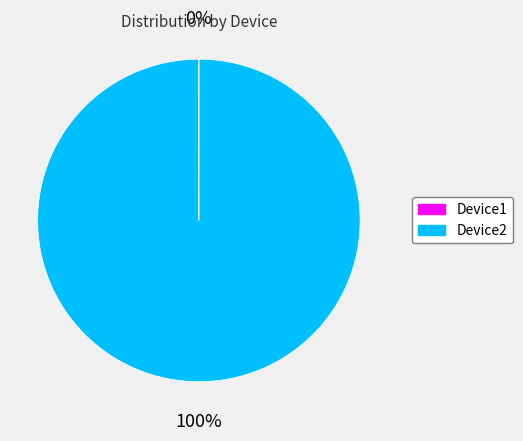

Is it true that Device2 is 89% of the pie?

False